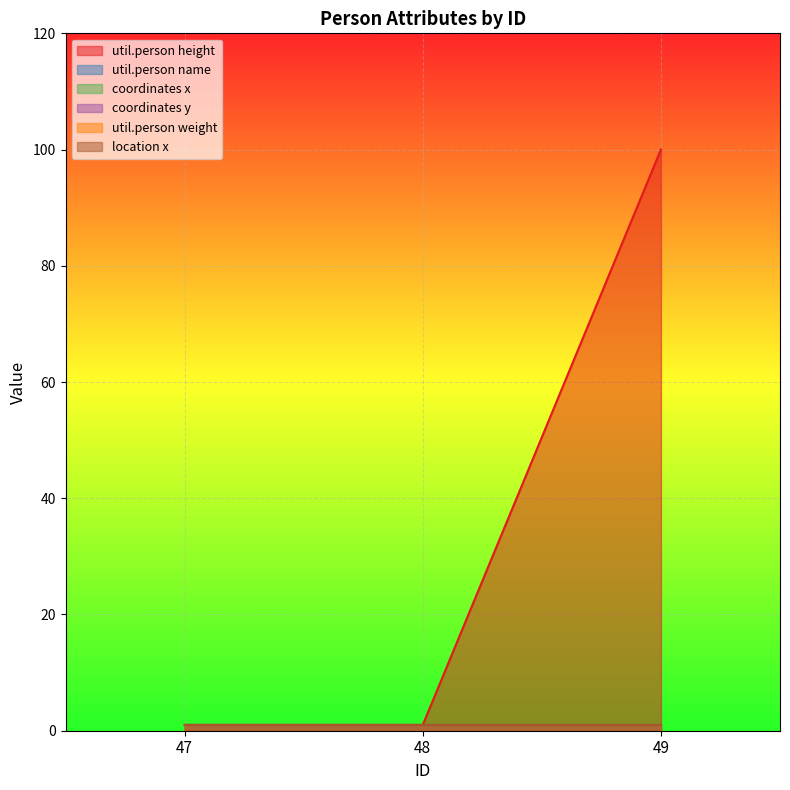

The util.person weight series shows 0 at 48. True or false?

False